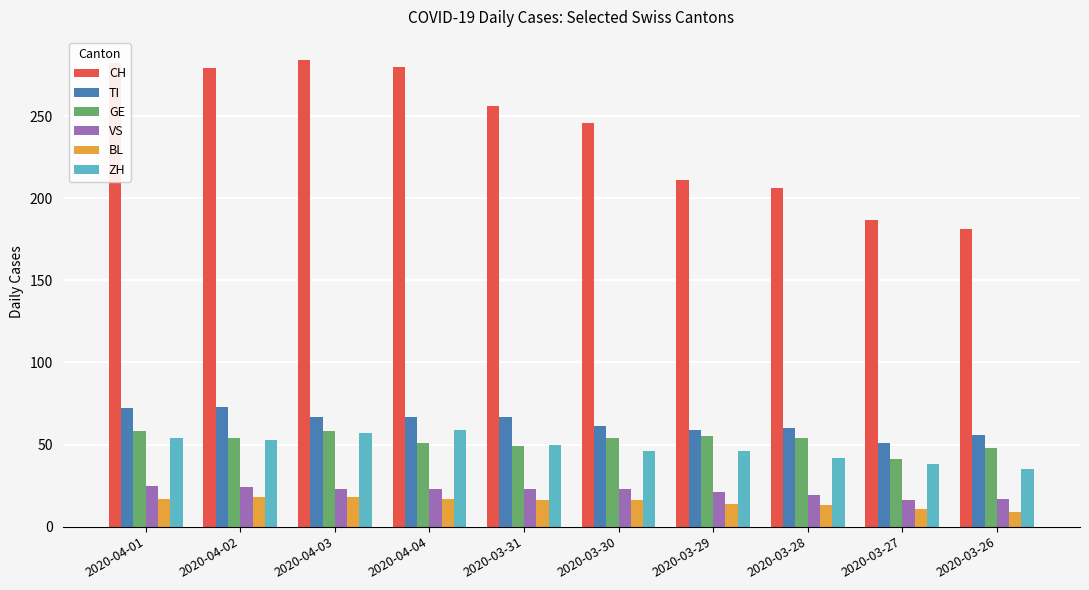

Count the number of data series in this chart.

6